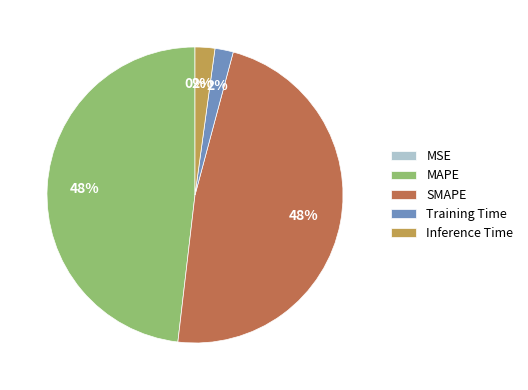

Does Inference Time account for over 50% of the chart?

No